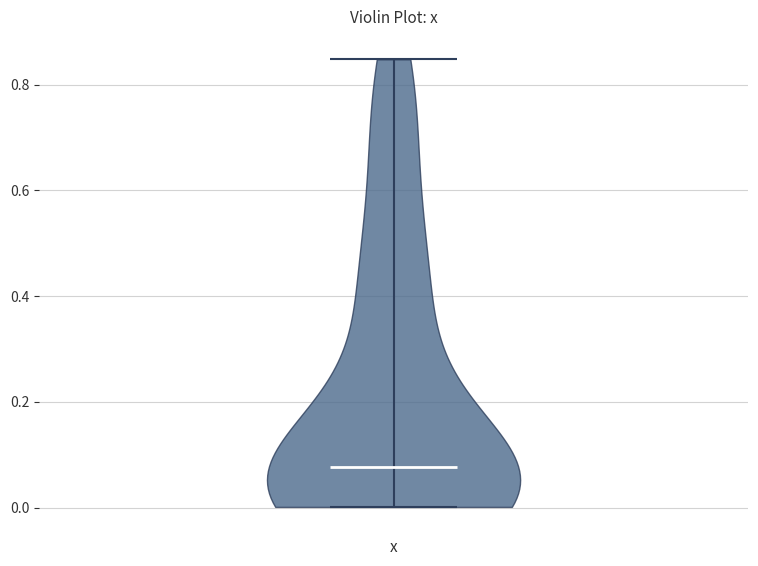

Read this violin plot against the y-axis: where its median line is, and the lowest and highest points the violin reaches. The values are not printed on the chart, so give them approximately, as read against the axis.

median line 0.08, lowest point 0.00, highest point 0.84